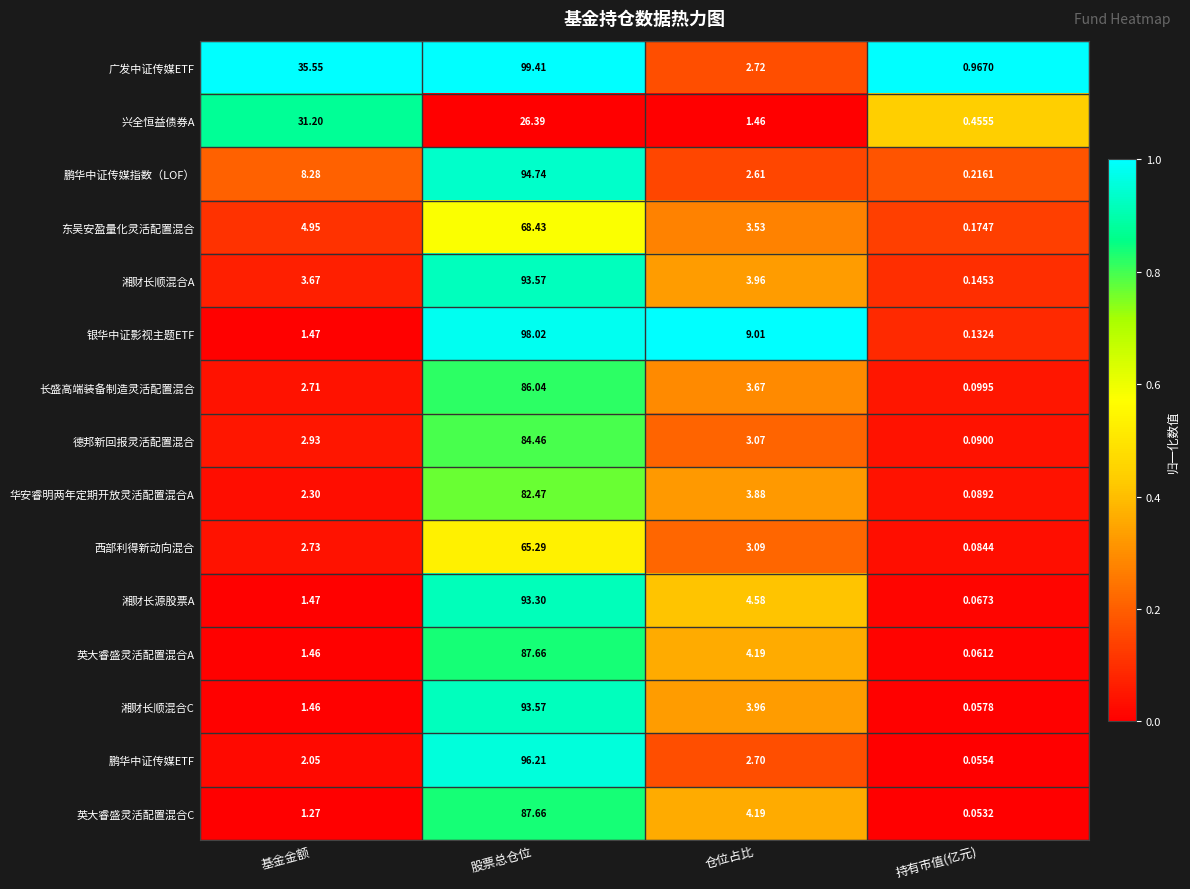

Is the value of 西部利得新动向混合 at 持有市值(亿元) greater than the value of 鹏华中证传媒ETF at 仓位占比?

No